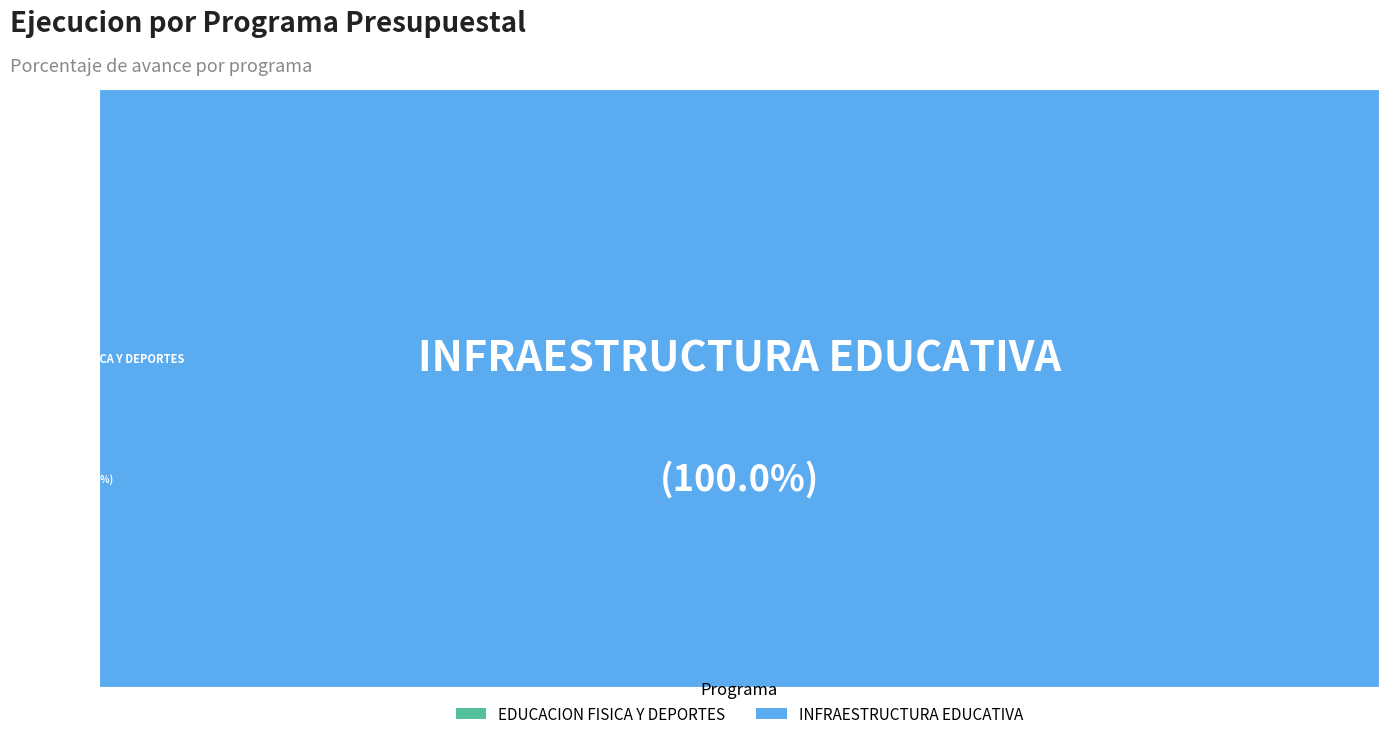

What is the change in value from 033: EDUCACION FISICA Y DEPORTES to 061: INFRAESTRUCTURA EDUCATIVA?

+99.9